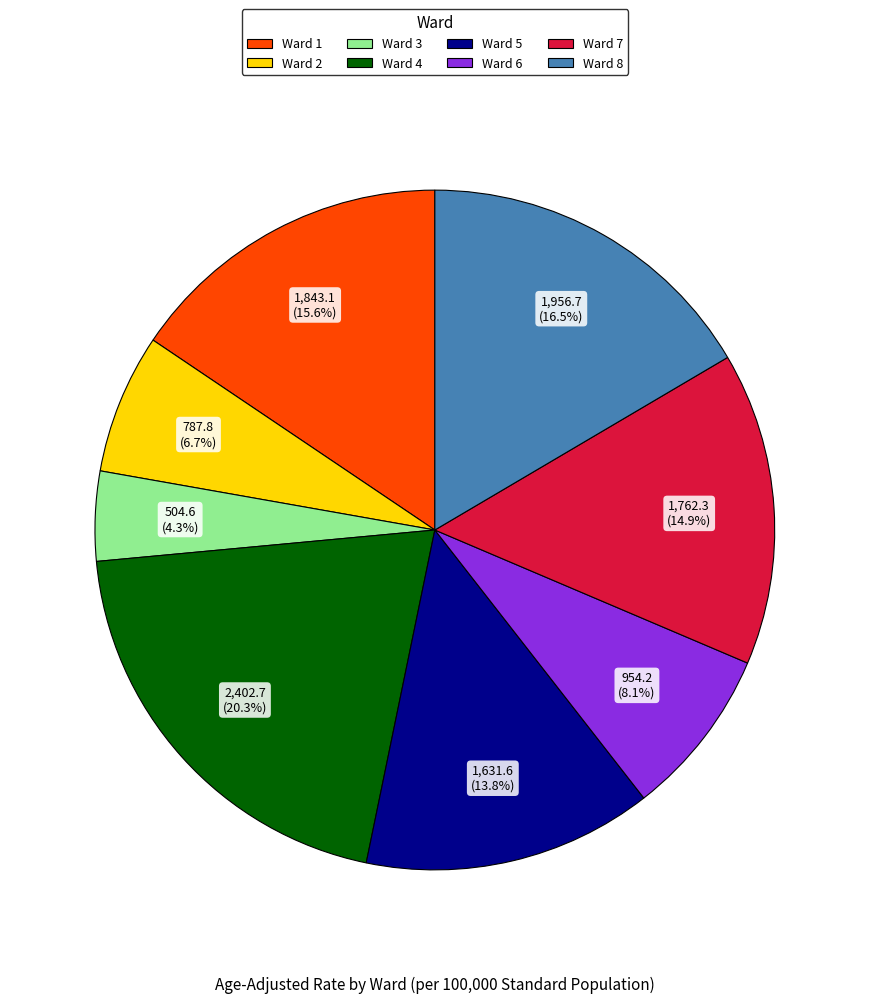

Which slice is the smallest?

Ward 3